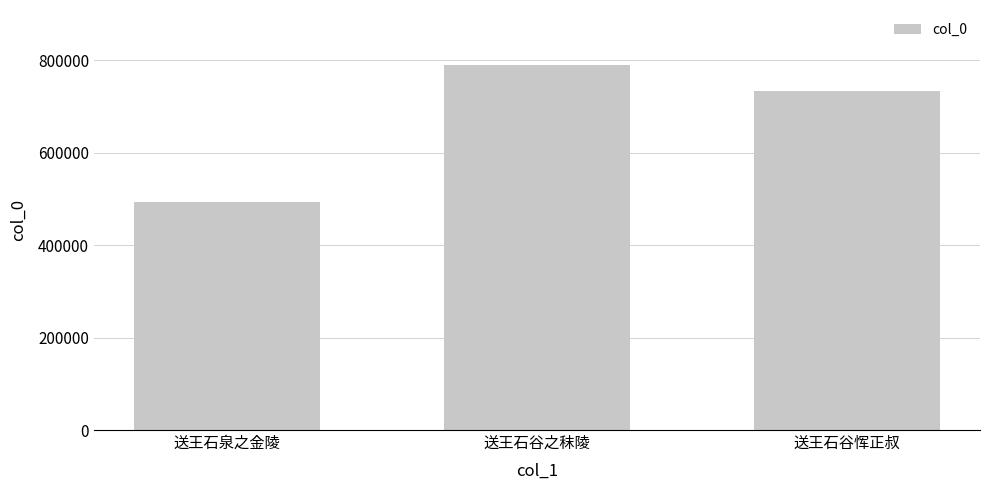

Rank the categories by value from highest to lowest.

送王石谷之秣陵, 送王石谷恽正叔, 送王石泉之金陵